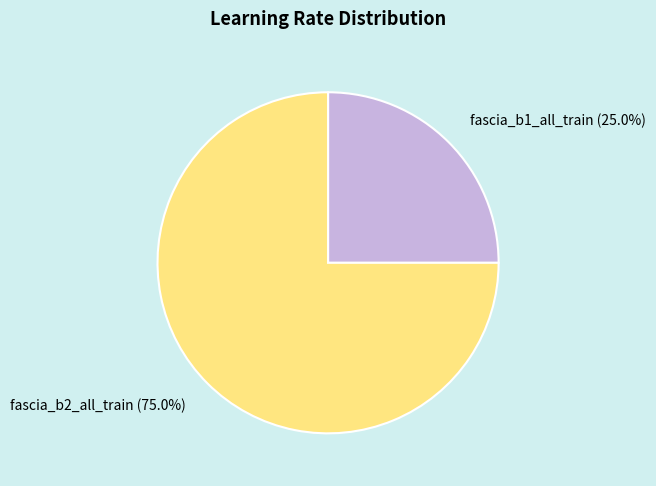

How much of the chart is everything except fascia_b1_all_train?

75.0%